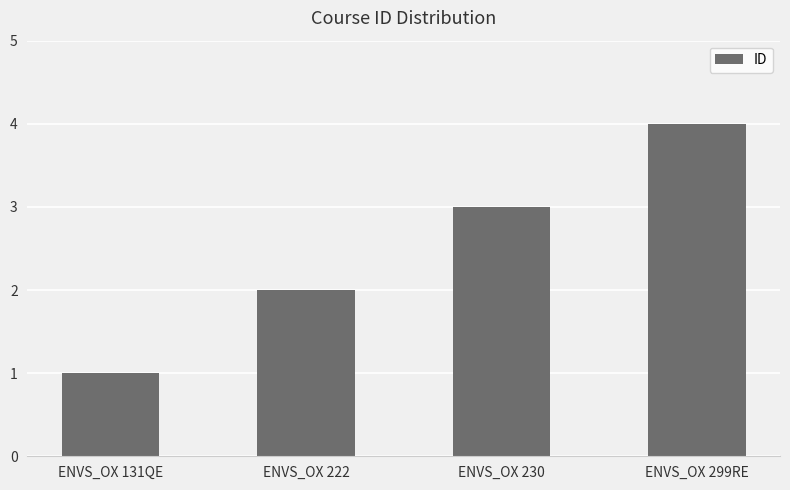

What is the label of the 1st bar from the left?

ENVS_OX 131QE